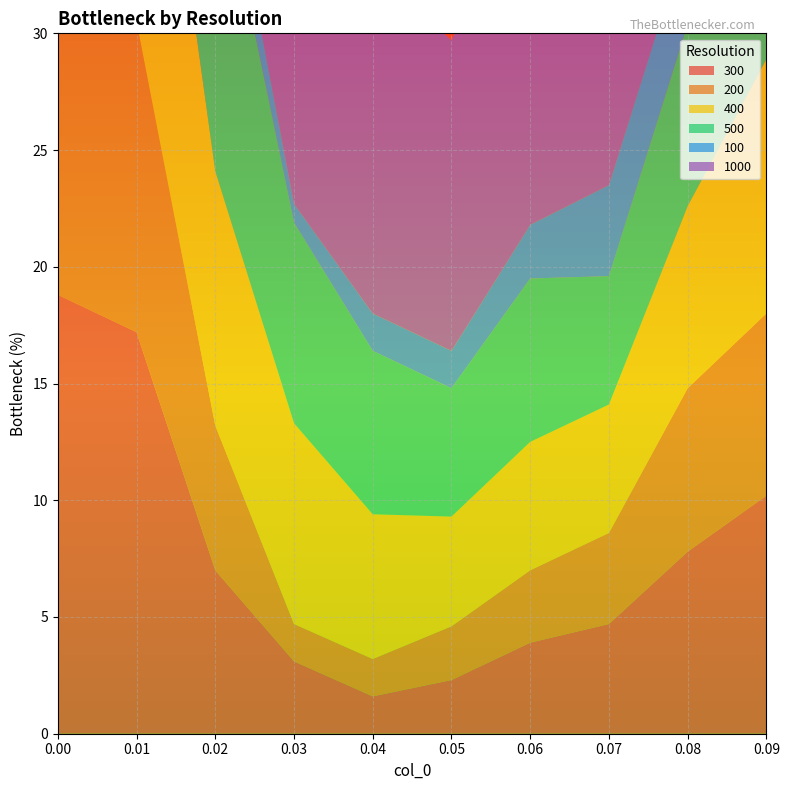

Reading left to right, transcribe all the data shown in this chart.

100: 7.8	4.7	2.3	0.8	1.6	1.6	2.3	3.9	3.9	6.2
200: 17.2	13.3	6.2	1.6	1.6	2.3	3.1	3.9	7.0	7.8
300: 18.8	17.2	7.0	3.1	1.6	2.3	3.9	4.7	7.8	10.2
400: 19.5	18.0	10.9	8.6	6.2	4.7	5.5	5.5	7.8	10.9
500: 21.1	19.5	14.1	8.6	7.0	5.5	7.0	5.5	7.8	13.3
1000: 26.6	26.6	24.2	14.8	14.8	13.3	15.6	12.5	11.7	15.6